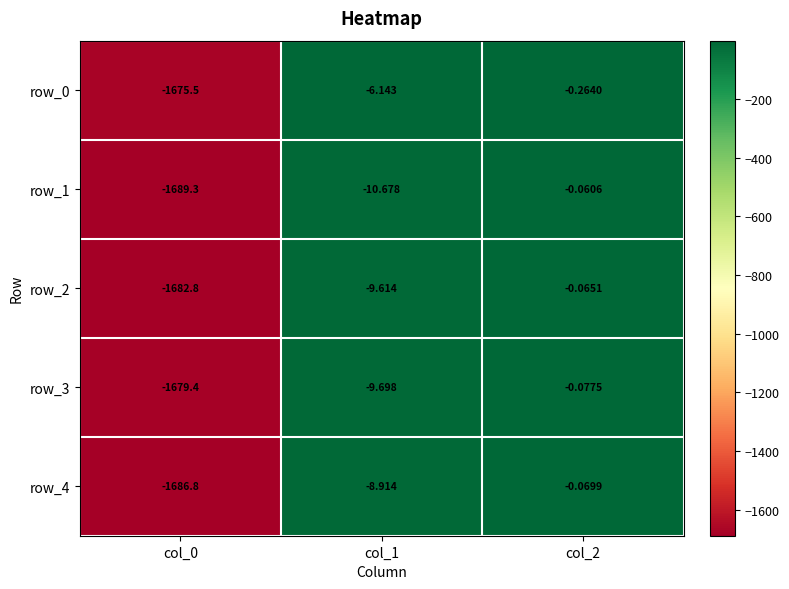

What is the difference between the maximum and minimum values in the row_3 series?

1679.3